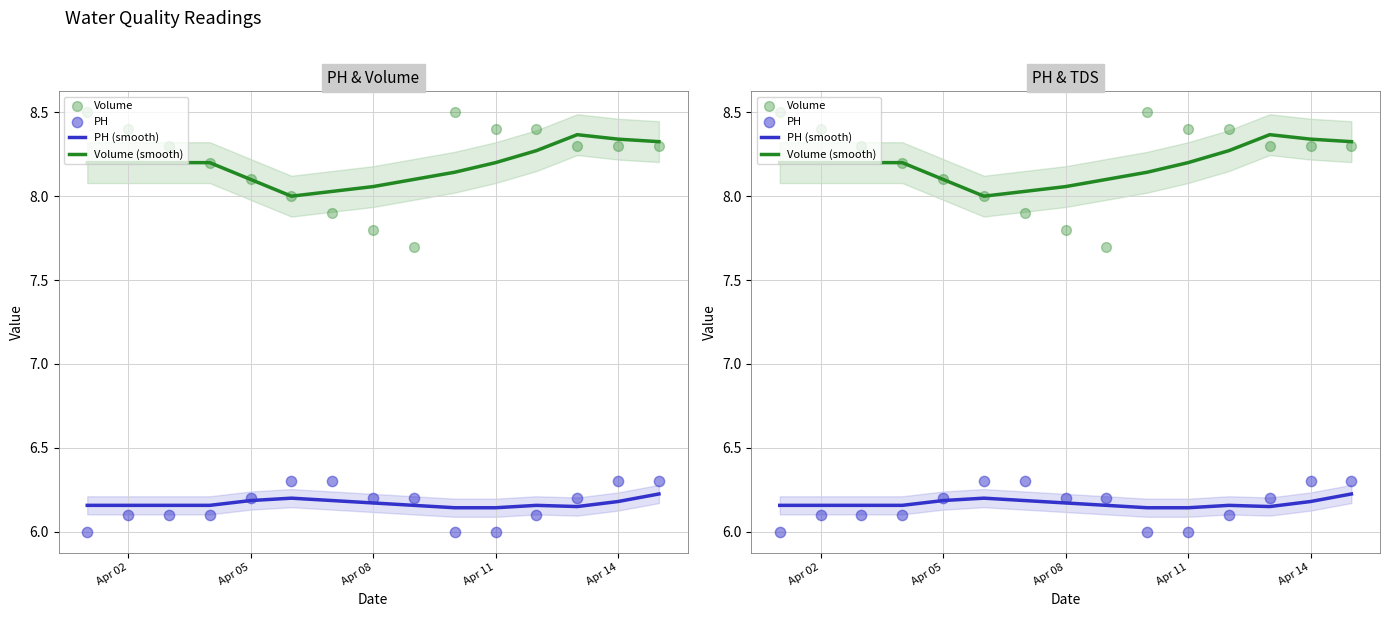

Which series has the largest Y range (max minus min)?

Volume